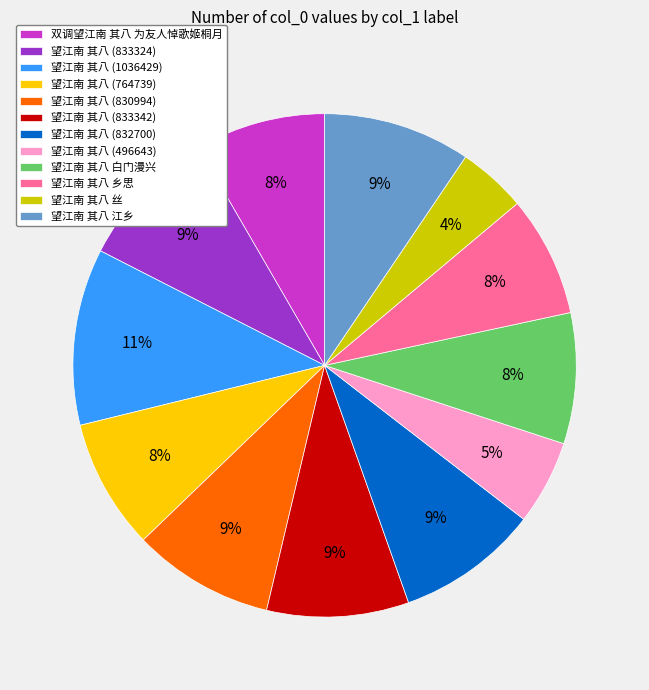

How many slices are in this pie chart?

12